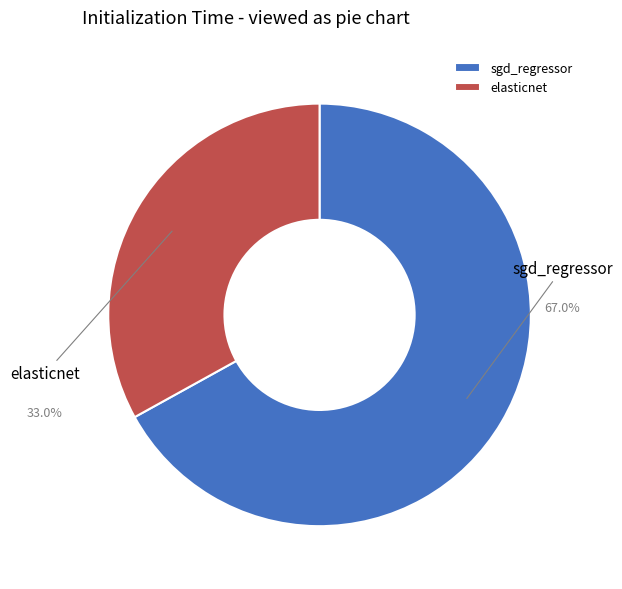

To the nearest percent, what is the difference between the elasticnet and sgd_regressor slice percentages?

34%